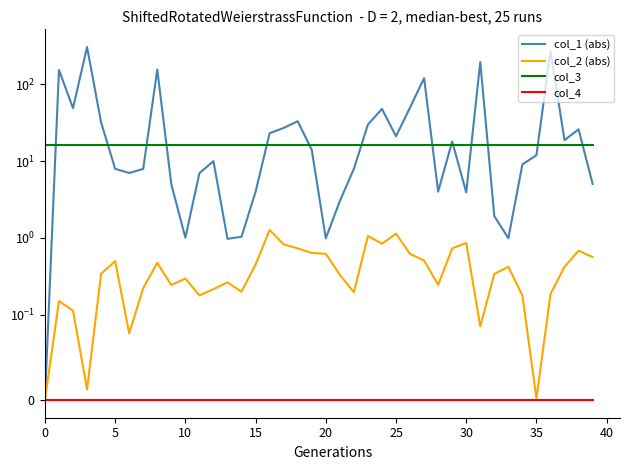

Rank the series at 17 from highest to lowest value.

col_1 (abs), col_3, col_2 (abs), col_4